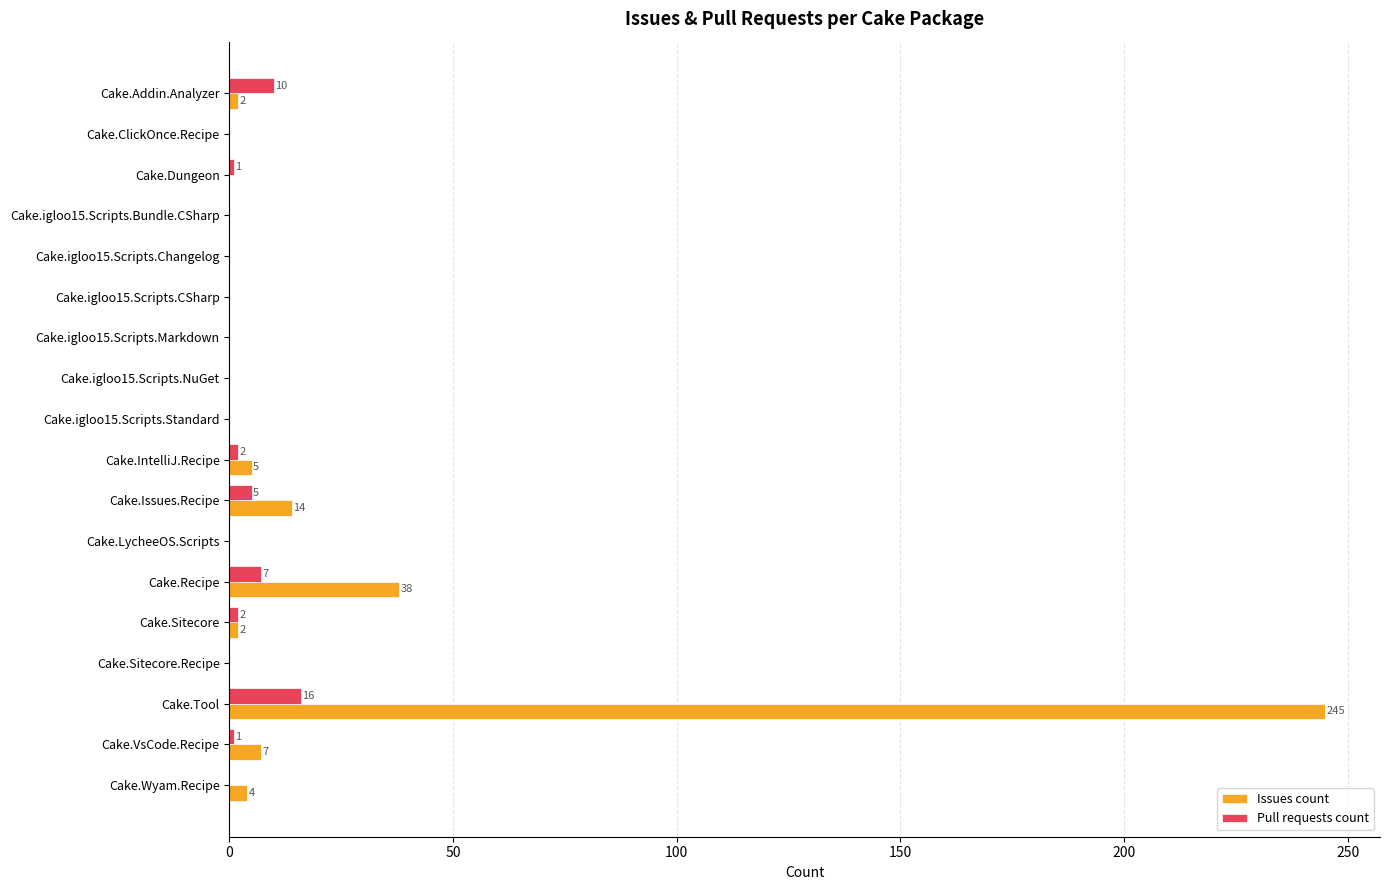

At which label is Issues count closest to 122?

Cake.Recipe